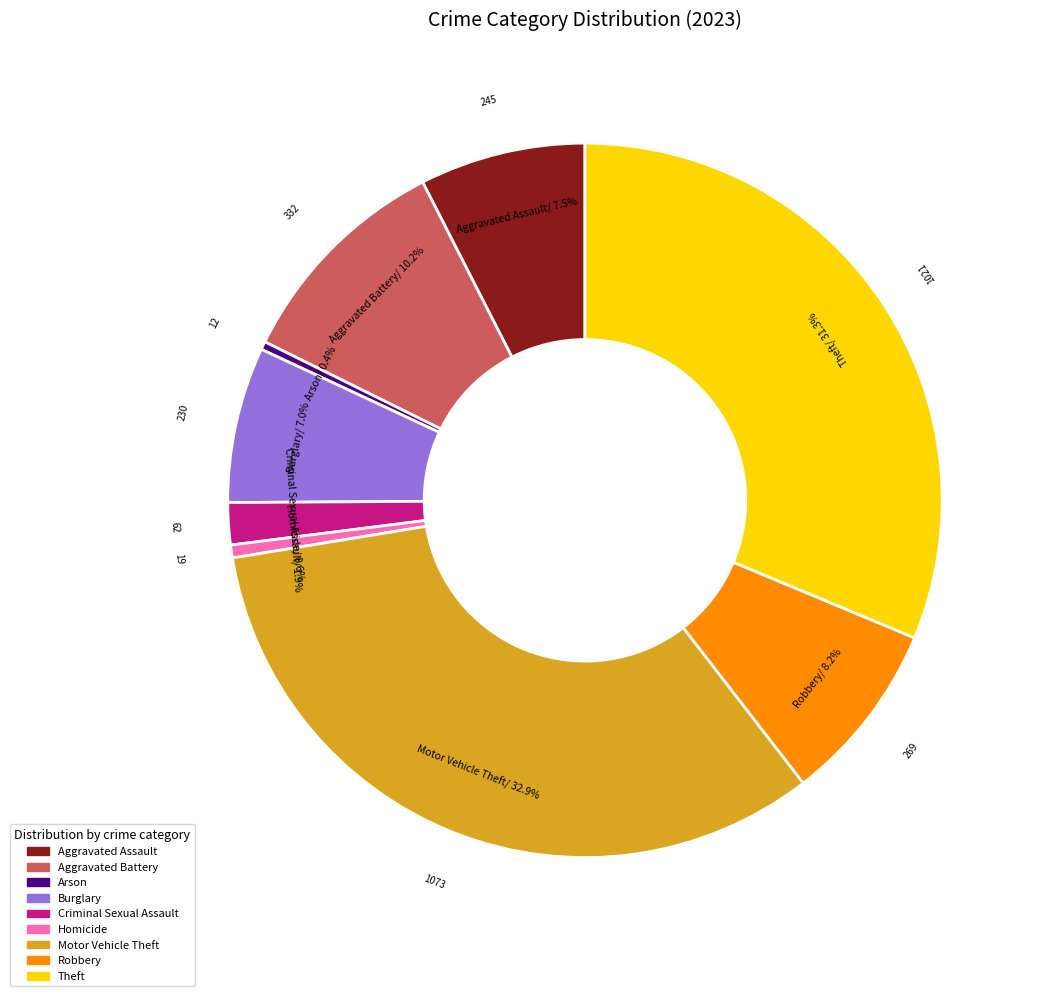

True or false: Homicide accounts for 15% of the total.

False